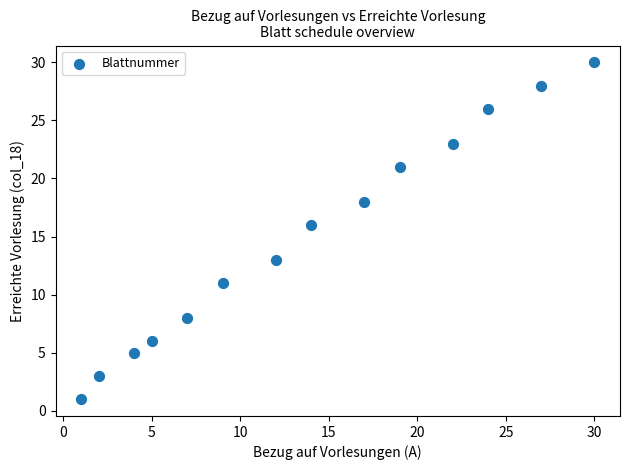

What is the range of X values (max minus min)?

29